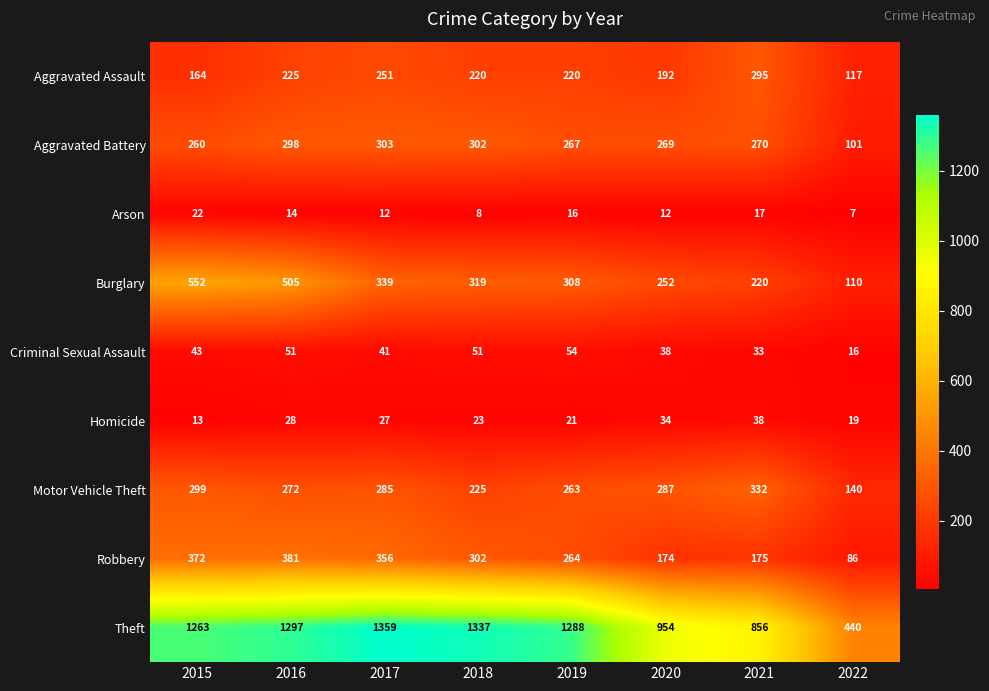

Where does the Motor Vehicle Theft series first go above 285?

2015